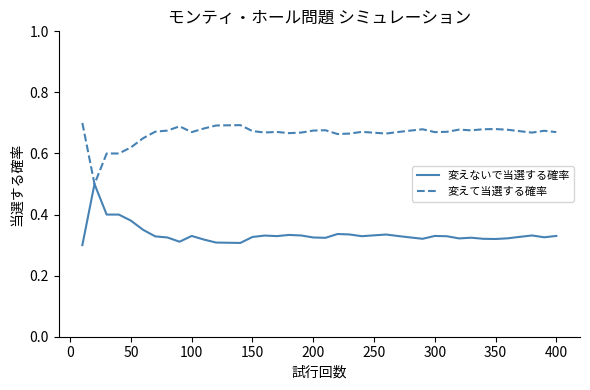

What are all the series names shown in the legend?

変えないで当選する確率, 変えて当選する確率